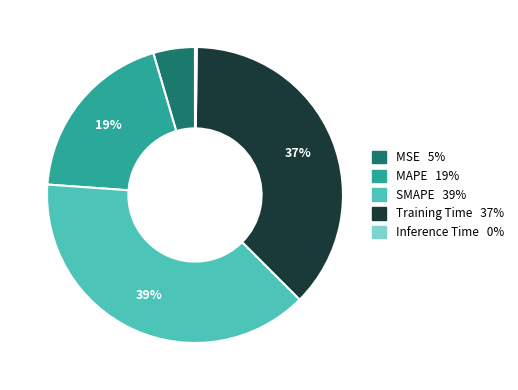

To the nearest percent, what percentage of the pie is SMAPE?

39%